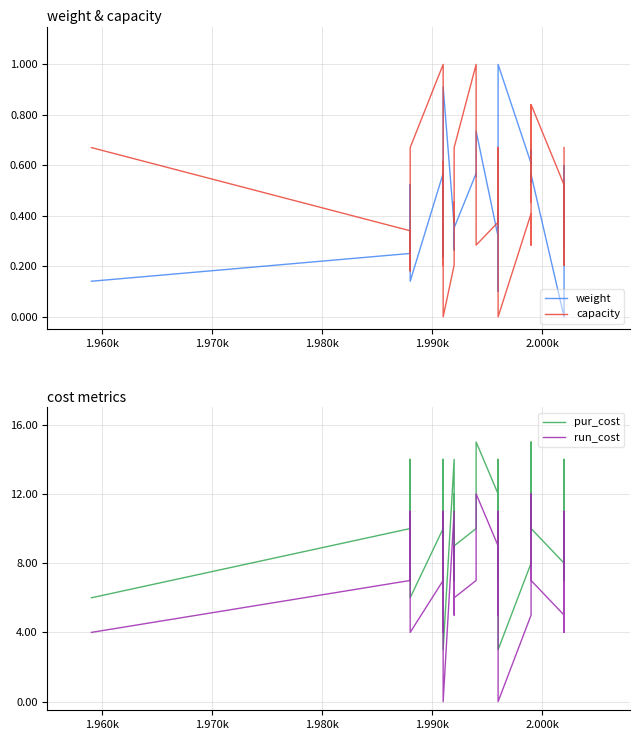

True or false: run_cost has a value of 0.8 at 2.000k.

False